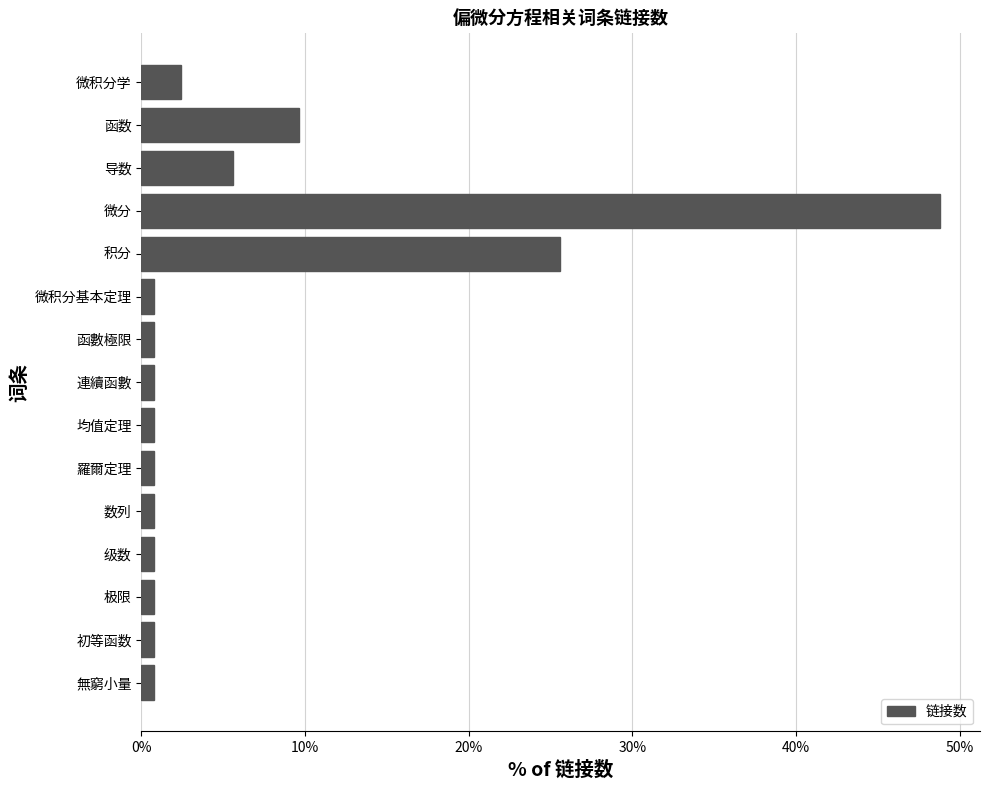

Are the bars horizontal?

Yes